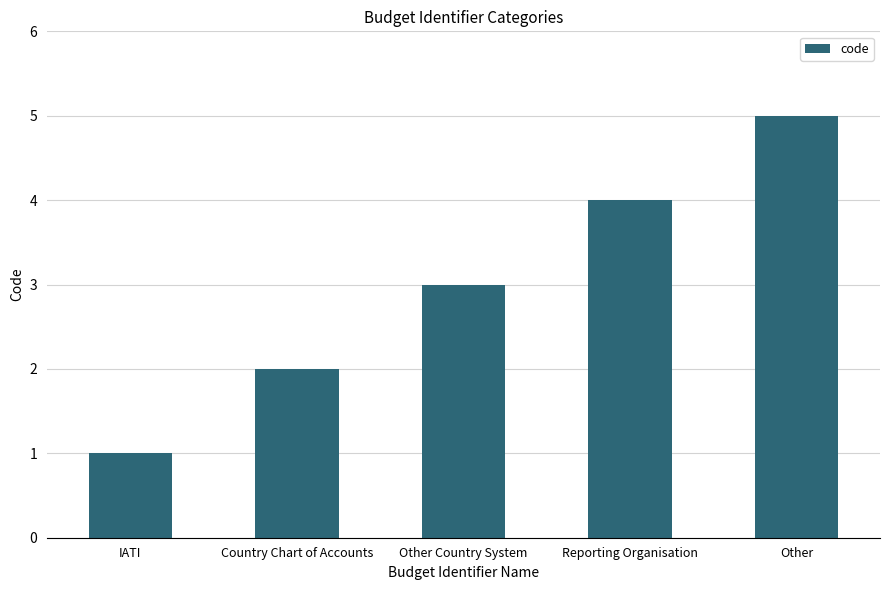

Count the values in the range 2 to 4.

3